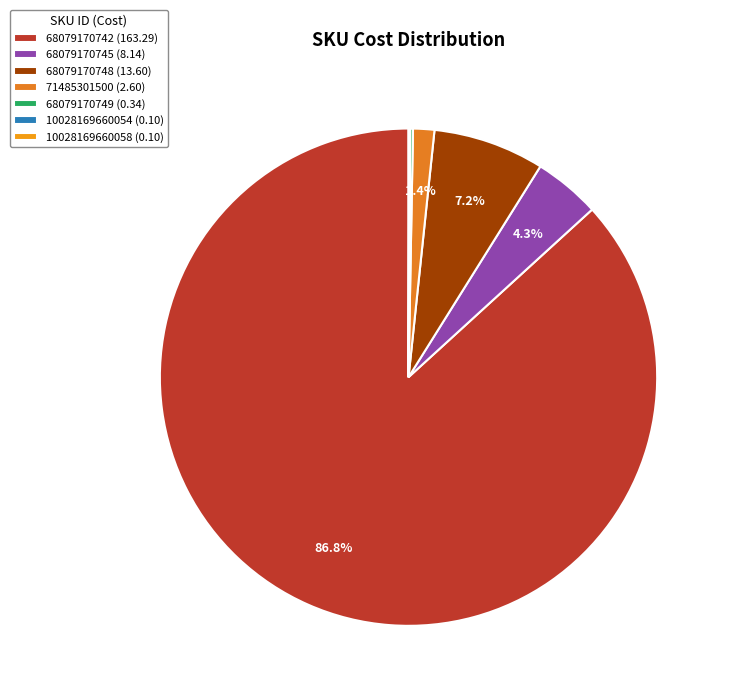

Count the number of slices in the pie.

7